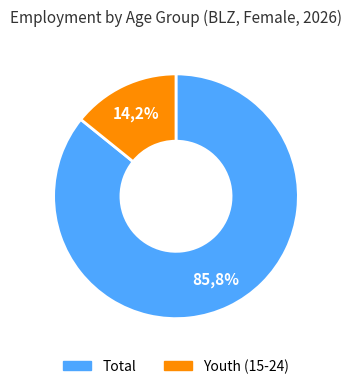

What is the smallest slice in the pie chart?

age_aggregate_y15_24